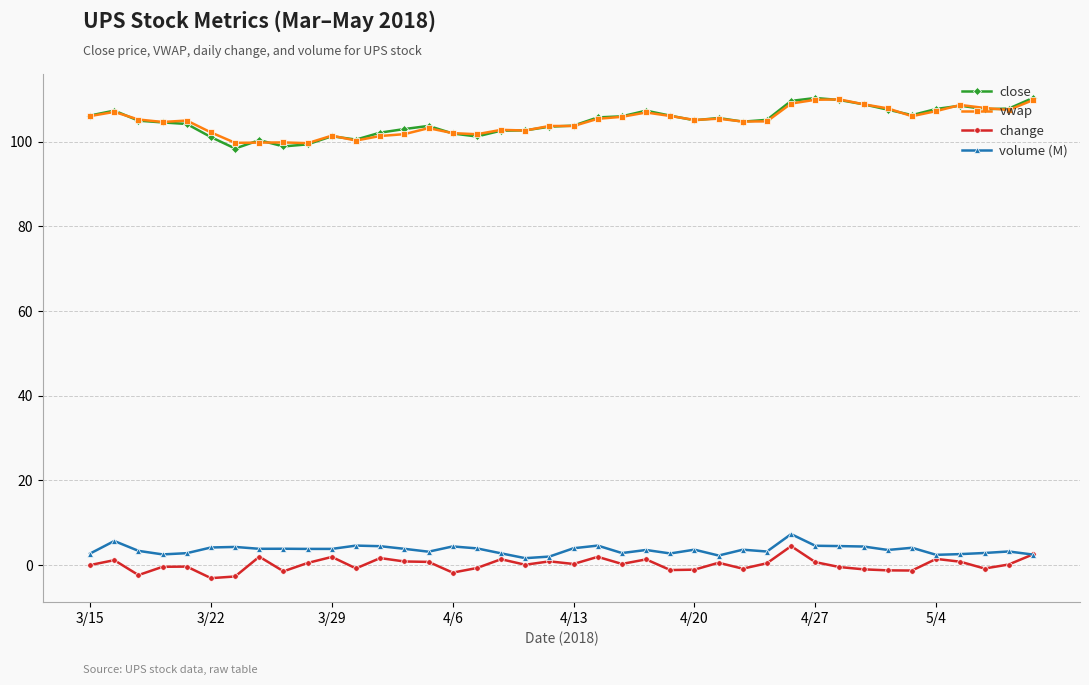

What is the minimum value shown in the chart?

-3.1